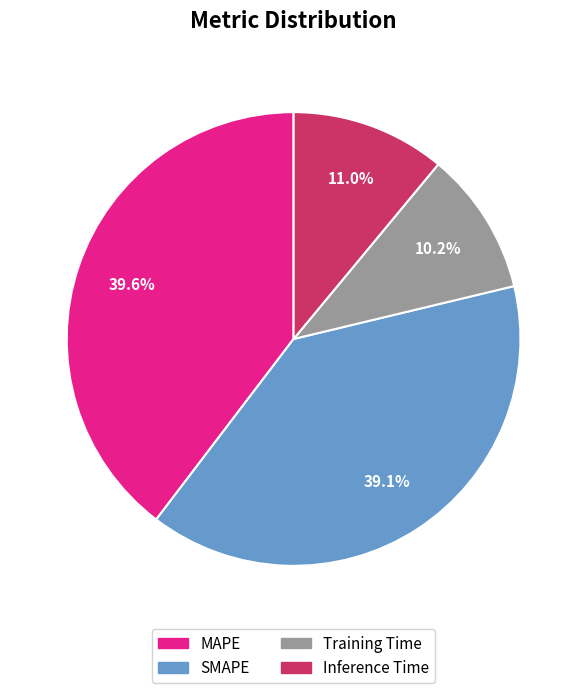

How many segments does this pie chart have?

4